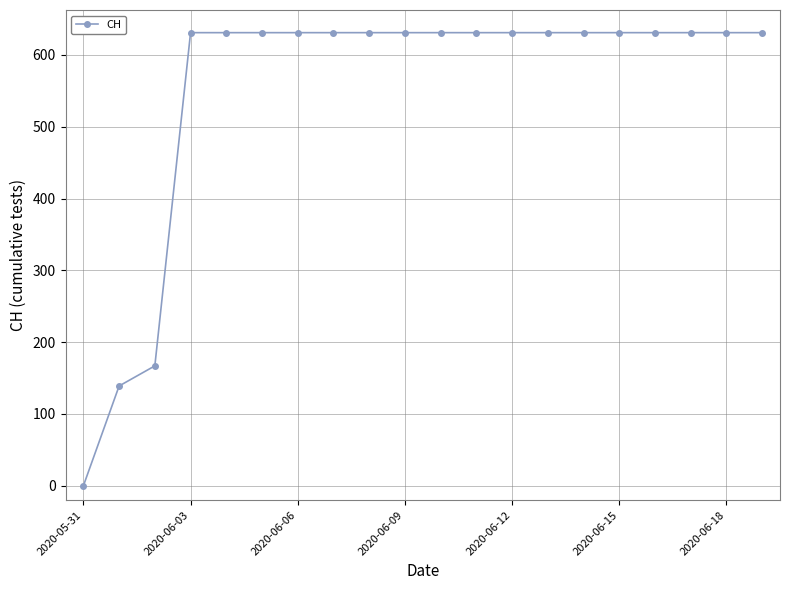

What is the value of the 10th point from the left?

631